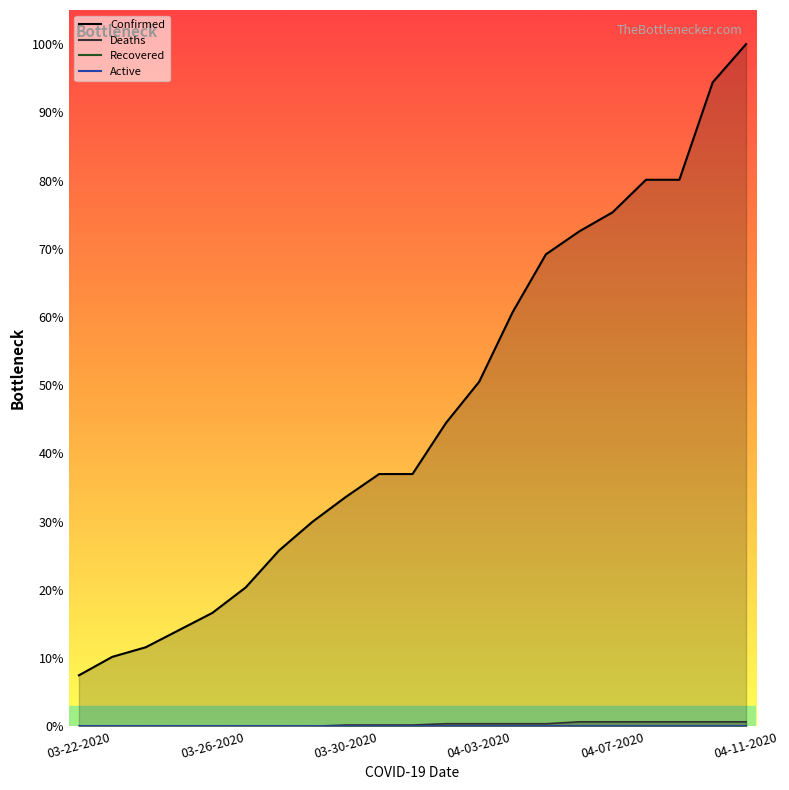

Reading left to right, extract all data points from this chart.

Confirmed: 03-22-2020=80	03-23-2020=109	03-24-2020=124	03-25-2020=151	03-26-2020=178	03-27-2020=218	03-28-2020=276	03-29-2020=321	03-30-2020=360	03-31-2020=396	04-01-2020=396	04-02-2020=476	04-03-2020=541	04-04-2020=650	04-05-2020=741	04-06-2020=777	04-07-2020=807	04-08-2020=858	04-09-2020=858	04-10-2020=1011	04-11-2020=1071
Deaths: 03-22-2020=0	03-23-2020=0	03-24-2020=0	03-25-2020=0	03-26-2020=0	03-27-2020=0	03-28-2020=0	03-29-2020=0	03-30-2020=2	03-31-2020=2	04-01-2020=2	04-02-2020=4	04-03-2020=4	04-04-2020=4	04-05-2020=4	04-06-2020=7	04-07-2020=7	04-08-2020=7	04-09-2020=7	04-10-2020=7	04-11-2020=7